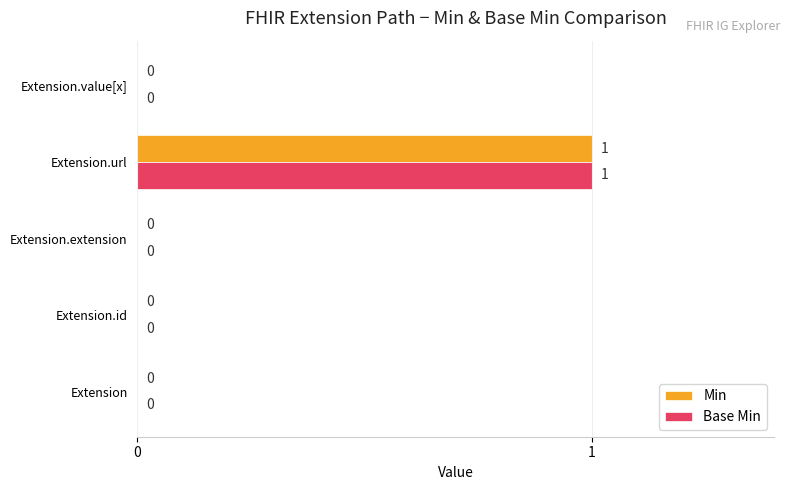

What are all the series names shown in the legend?

Min, Base Min